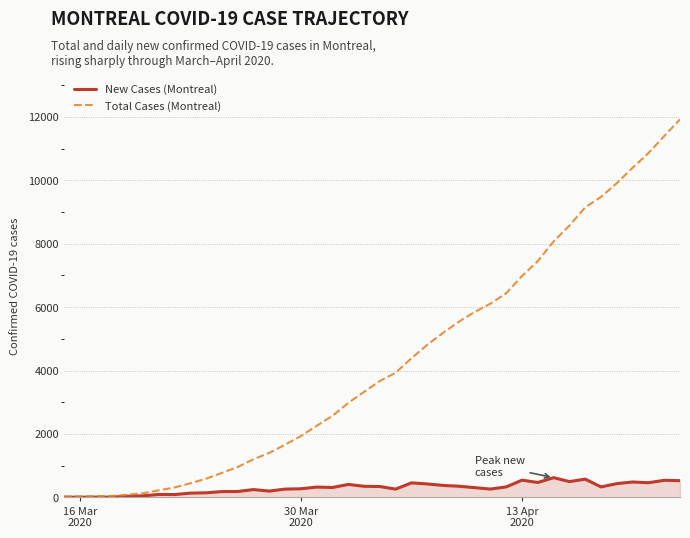

What is the maximum value shown in the chart?

11924